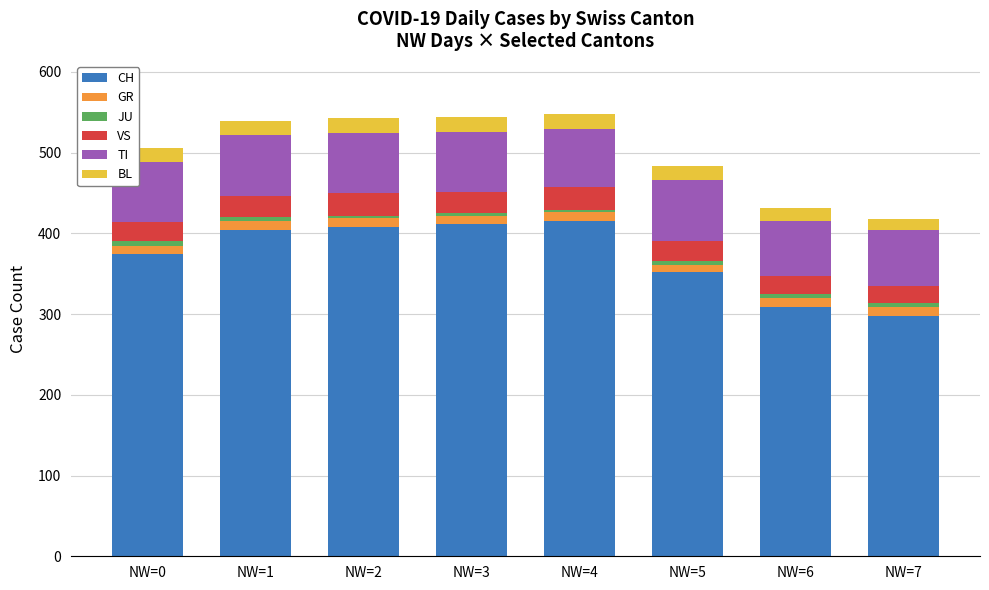

What is the total value across all series at NW=1?

539